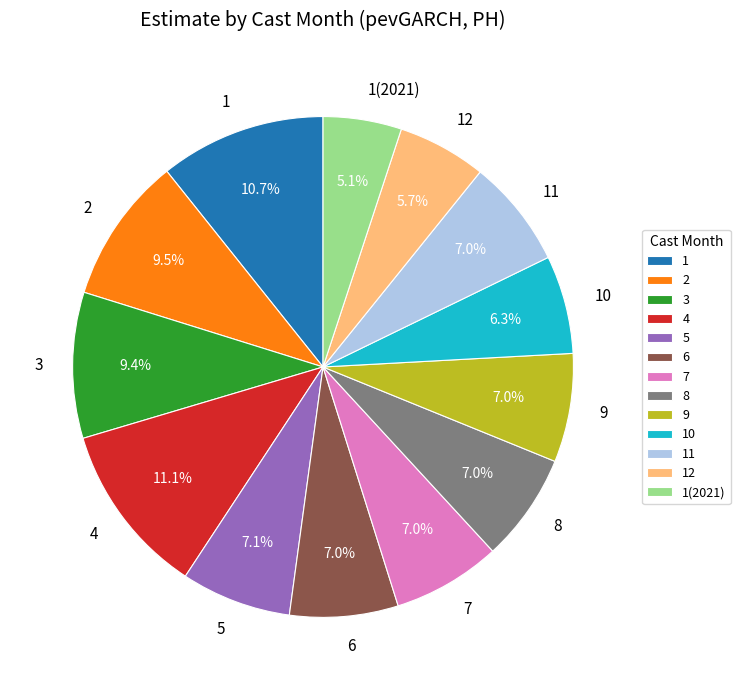

What is the smallest slice in the pie chart?

1(2021)